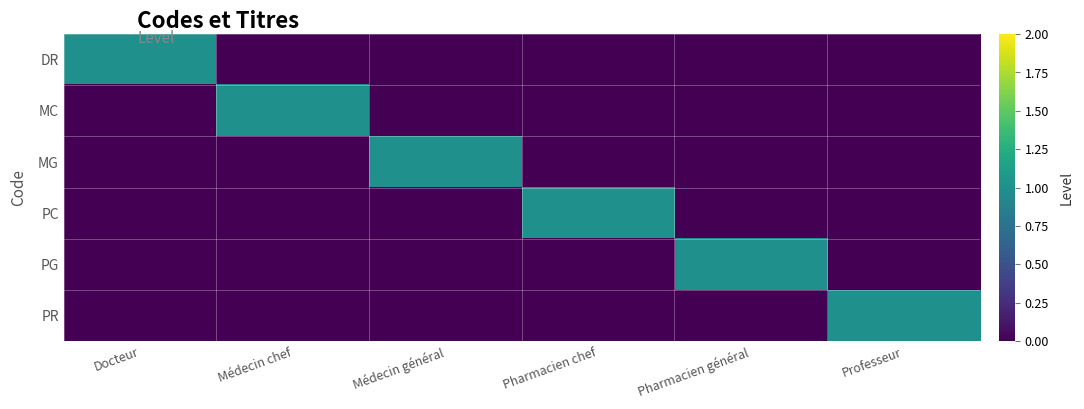

Between Médecin chef and Professeur, which series saw the biggest shift?

MC